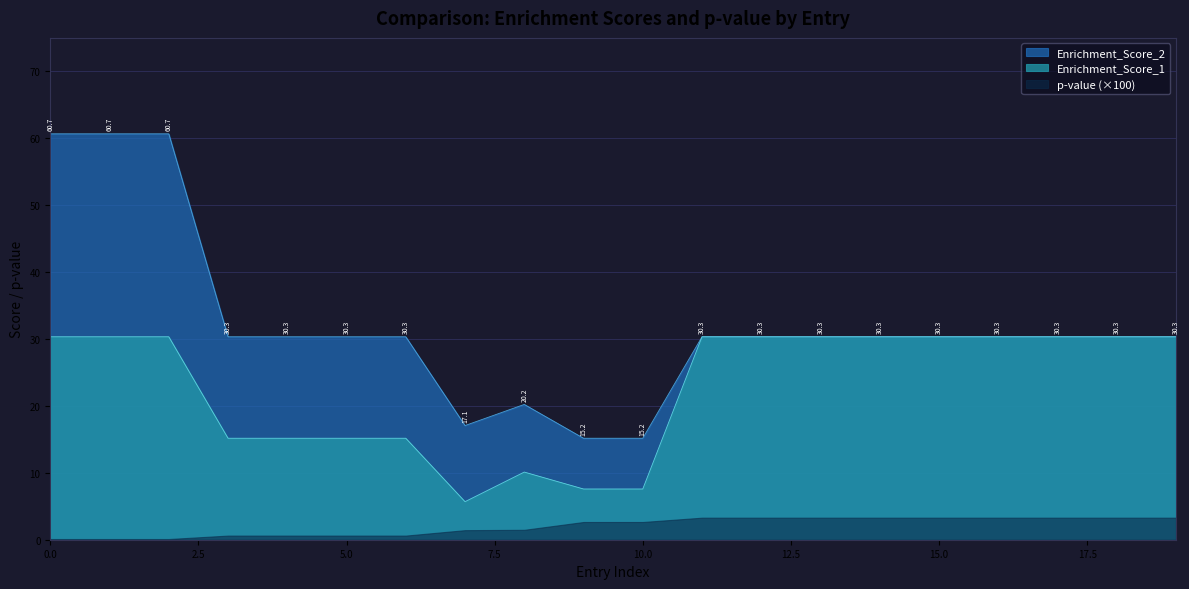

Rank the series by their maximum value, from lowest to highest.

p-value (×100), Enrichment_Score_1, Enrichment_Score_2